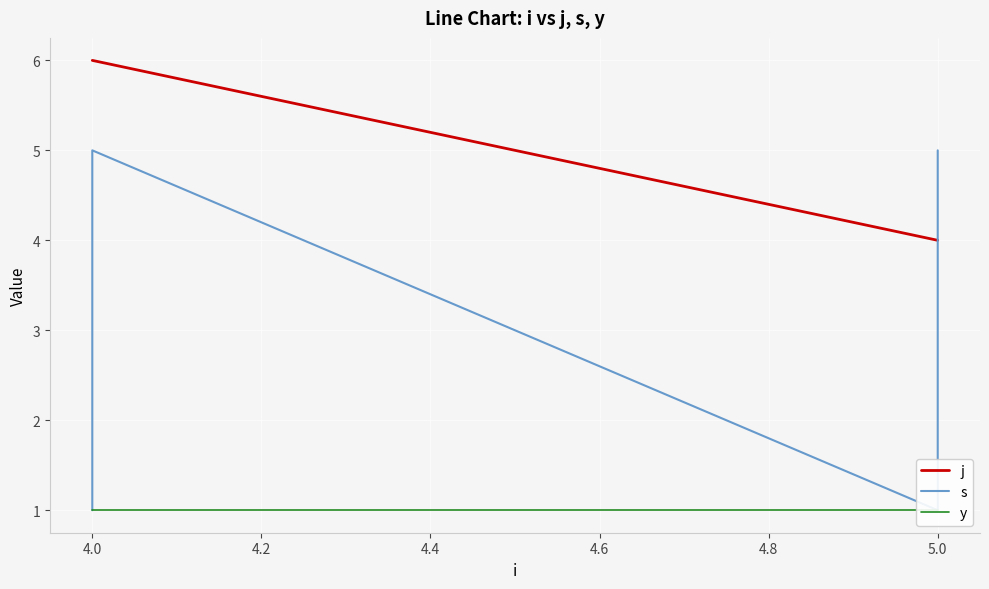

Count the s values in the range 1 to 5.

4